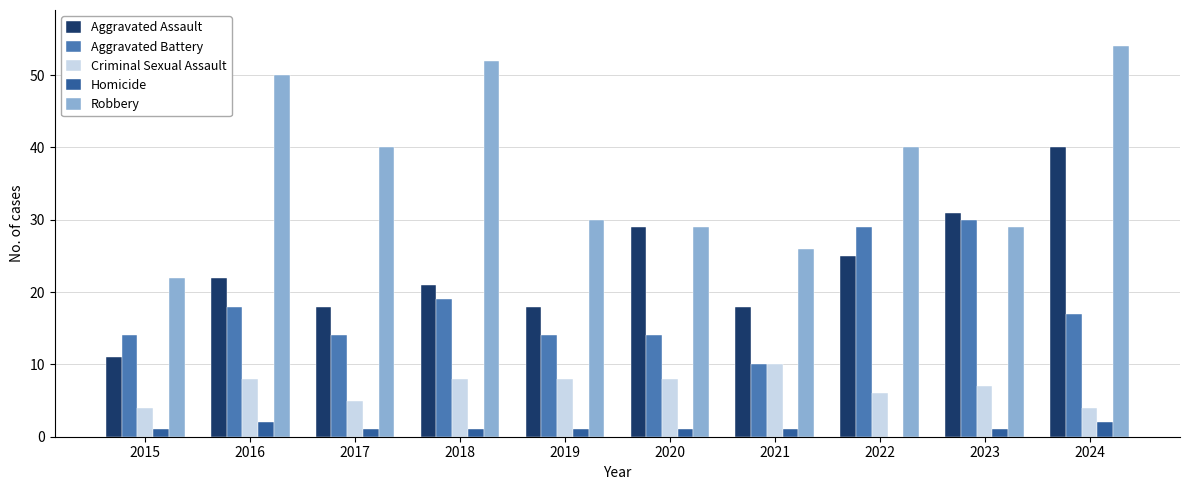

At which label does Aggravated Assault reach its peak?

2024